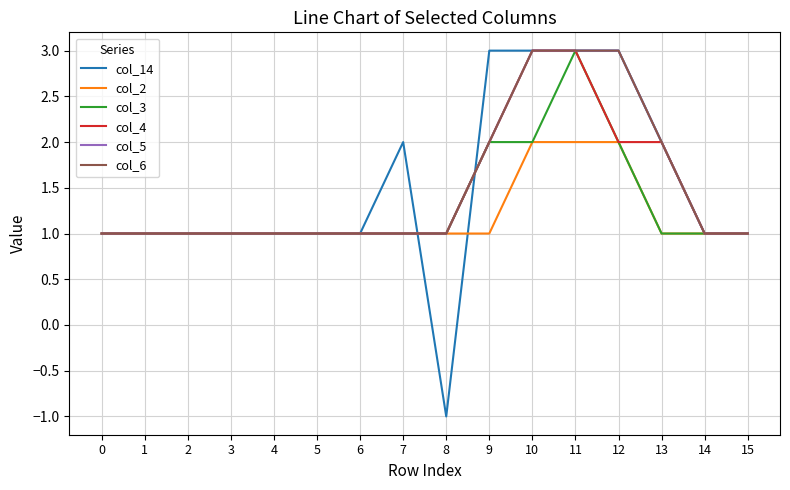

Reading left to right, list all the values displayed in this chart.

col_14: 0=1	1=1	2=1	3=1	4=1	5=1	6=1	7=2	8=-1	9=3	10=3	11=3	12=3	13=2	14=1	15=1
col_2: 0=1	1=1	2=1	3=1	4=1	5=1	6=1	7=1	8=1	9=1	10=2	11=2	12=2	13=1	14=1	15=1
col_3: 0=1	1=1	2=1	3=1	4=1	5=1	6=1	7=1	8=1	9=2	10=2	11=3	12=2	13=1	14=1	15=1
col_4: 0=1	1=1	2=1	3=1	4=1	5=1	6=1	7=1	8=1	9=2	10=3	11=3	12=2	13=2	14=1	15=1
col_5: 0=1	1=1	2=1	3=1	4=1	5=1	6=1	7=1	8=1	9=2	10=3	11=3	12=3	13=2	14=1	15=1
col_6: 0=1	1=1	2=1	3=1	4=1	5=1	6=1	7=1	8=1	9=2	10=3	11=3	12=3	13=2	14=1	15=1